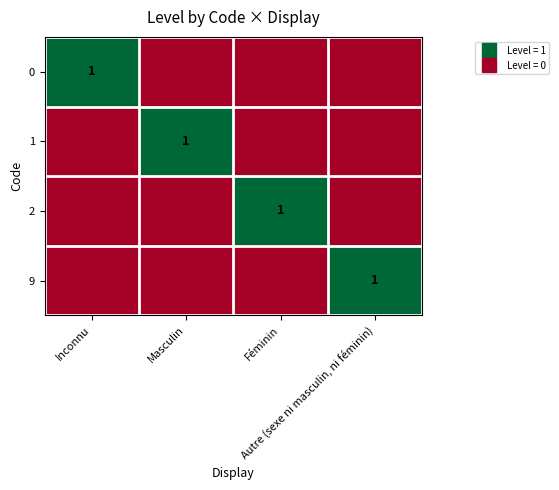

What is the difference between the maximum and second lowest values in the 9 series?

1